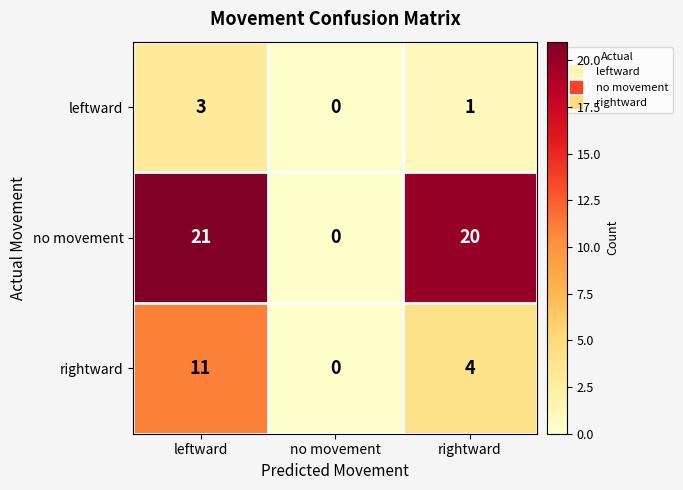

At which category does the chart reach its minimum across all series?

no movement